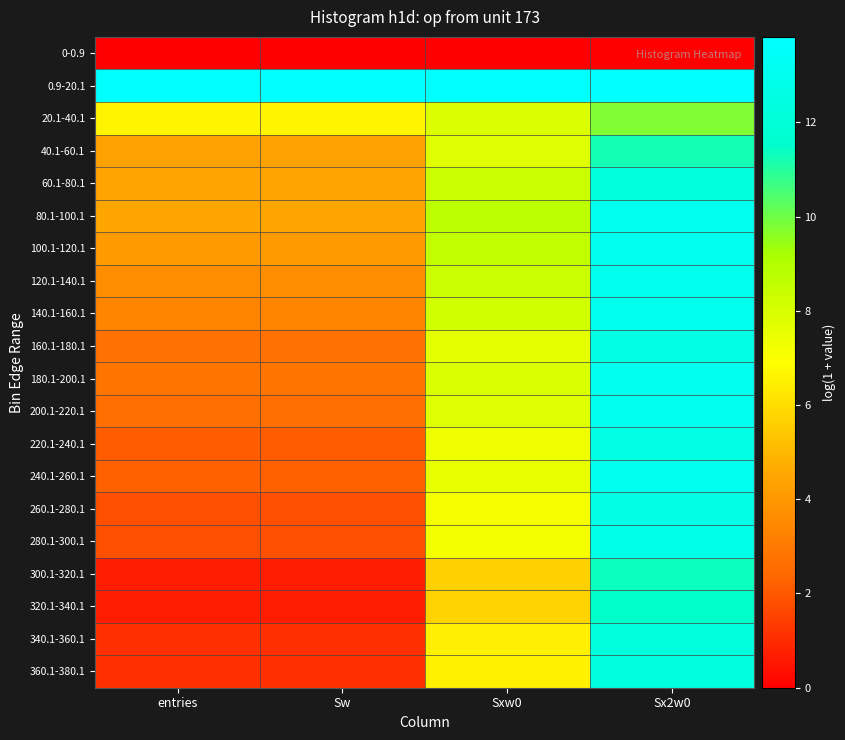

Reading right to left, transcribe all the data shown in this chart.

0-0.9: Sx2w0=0.0	Sxw0=0.0	Sw=0.0	entries=0.0
0.9-20.1: Sx2w0=13.8	Sxw0=13.8	Sw=13.8	entries=13.8
20.1-40.1: Sx2w0=9.8	Sxw0=7.8	Sw=6.6	entries=6.6
40.1-60.1: Sx2w0=11.2	Sxw0=7.8	Sw=4.3	entries=4.3
60.1-80.1: Sx2w0=12.3	Sxw0=8.3	Sw=4.4	entries=4.4
80.1-100.1: Sx2w0=13.0	Sxw0=8.7	Sw=4.5	entries=4.5
100.1-120.1: Sx2w0=13.1	Sxw0=8.6	Sw=4.1	entries=4.1
120.1-140.1: Sx2w0=13.1	Sxw0=8.3	Sw=3.7	entries=3.7
140.1-160.1: Sx2w0=13.0	Sxw0=8.2	Sw=3.3	entries=3.3
160.1-180.1: Sx2w0=12.7	Sxw0=7.6	Sw=2.7	entries=2.7
180.1-200.1: Sx2w0=13.1	Sxw0=7.9	Sw=2.8	entries=2.8
200.1-220.1: Sx2w0=13.1	Sxw0=7.8	Sw=2.6	entries=2.6
220.1-240.1: Sx2w0=12.6	Sxw0=7.3	Sw=2.1	entries=2.1
240.1-260.1: Sx2w0=13.0	Sxw0=7.5	Sw=2.2	entries=2.2
260.1-280.1: Sx2w0=12.7	Sxw0=7.1	Sw=1.8	entries=1.8
280.1-300.1: Sx2w0=12.8	Sxw0=7.2	Sw=1.8	entries=1.8
300.1-320.1: Sx2w0=11.3	Sxw0=5.7	Sw=0.7	entries=0.7
320.1-340.1: Sx2w0=11.5	Sxw0=5.7	Sw=0.7	entries=0.7
340.1-360.1: Sx2w0=12.3	Sxw0=6.5	Sw=1.1	entries=1.1
360.1-380.1: Sx2w0=12.4	Sxw0=6.5	Sw=1.1	entries=1.1